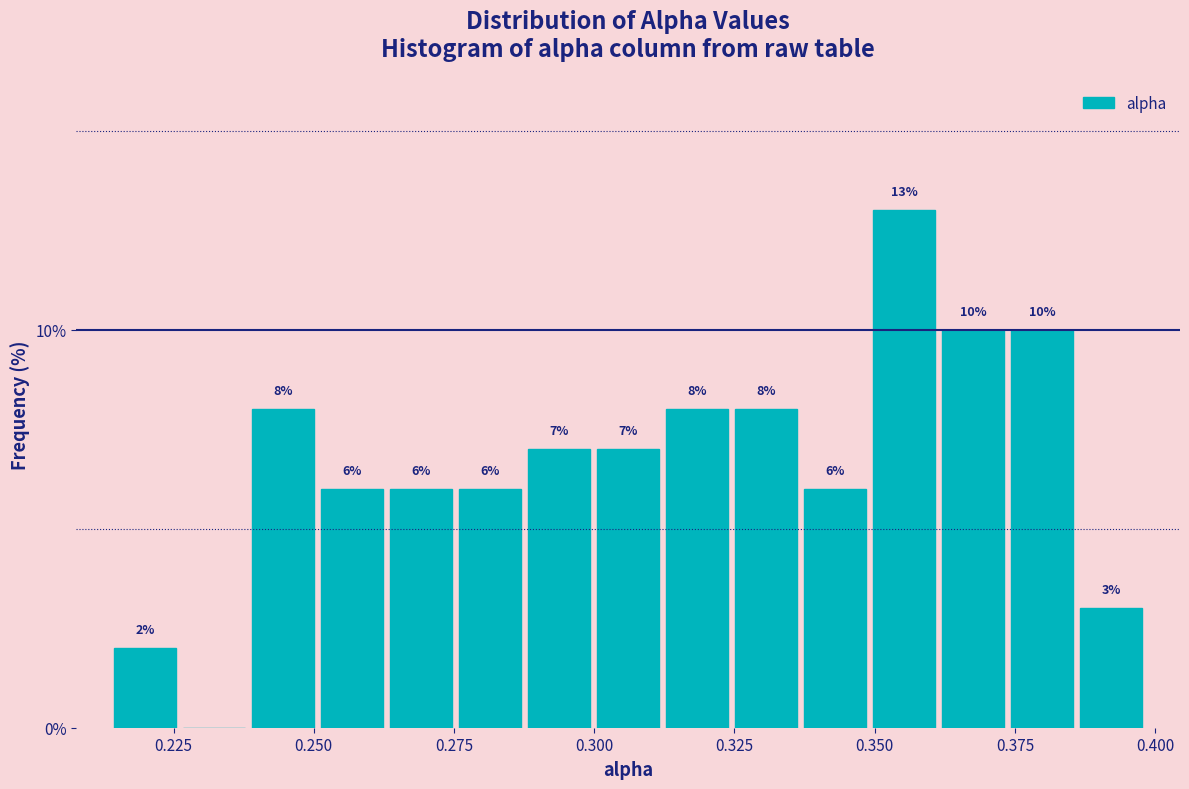

Read against the x-axis, roughly where is the centre of the tallest bar?

0.355